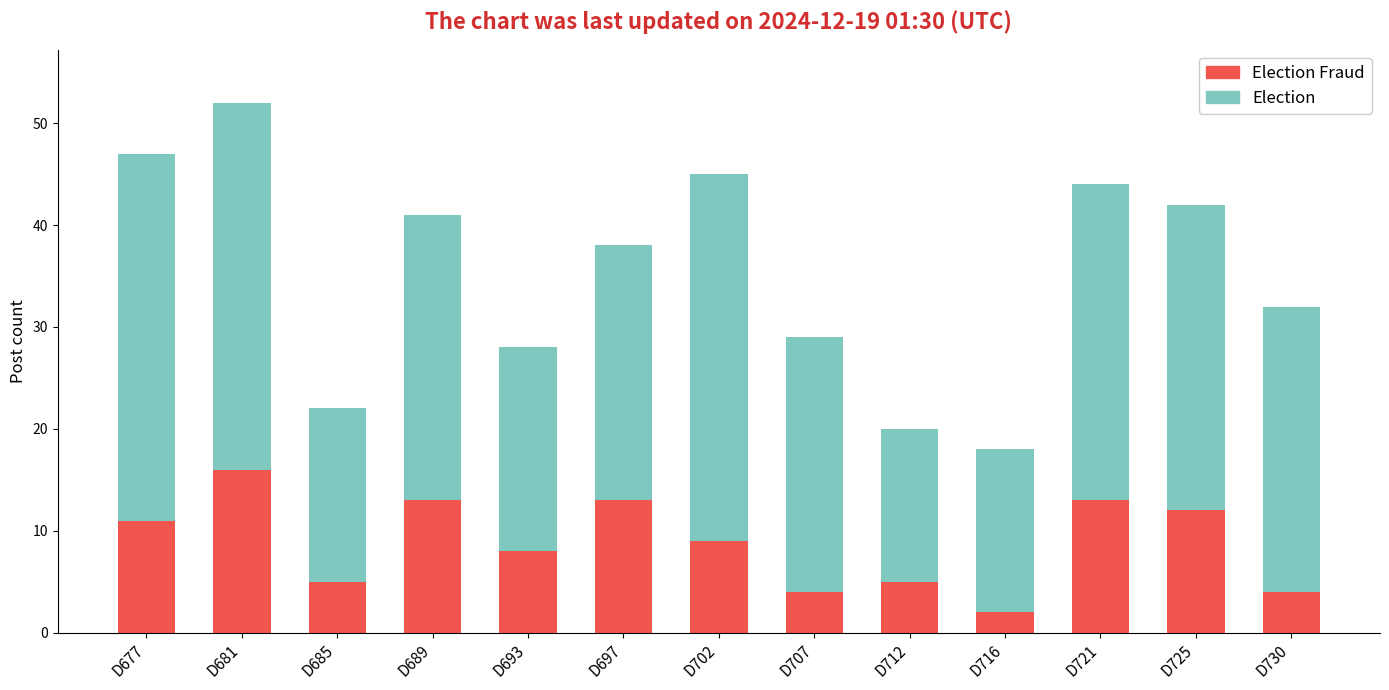

How many categories are shown in the chart?

13